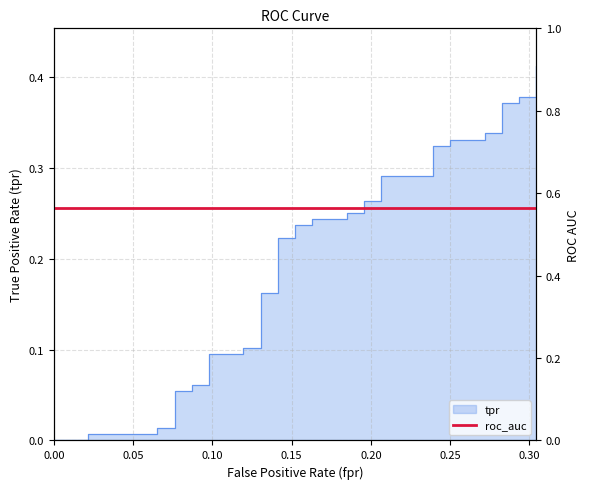

True or false: the data has more than 0 interior local peaks.

False